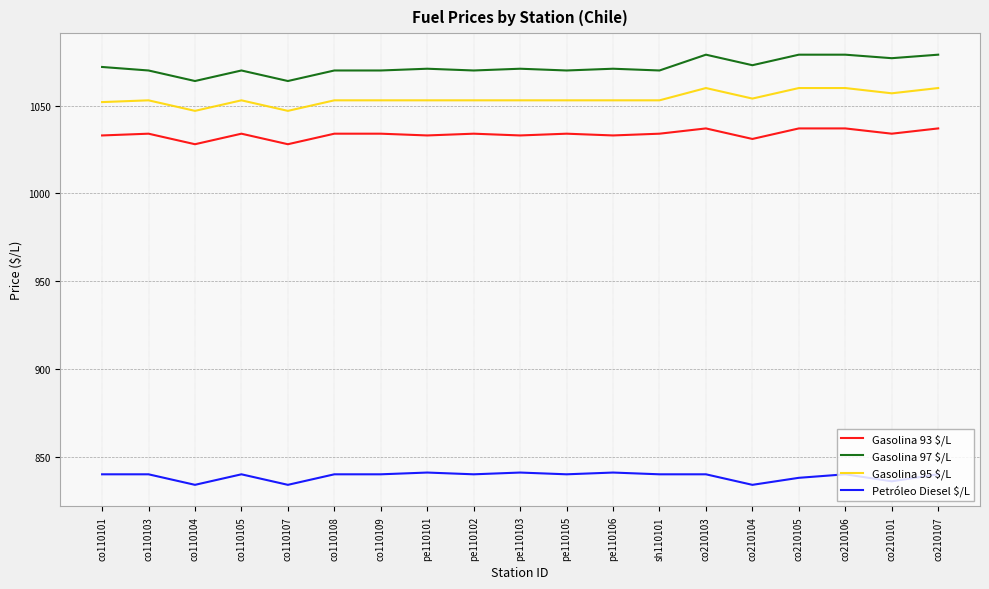

True or false: Gasolina 93 $/L and Petróleo Diesel $/L cross at least once.

False